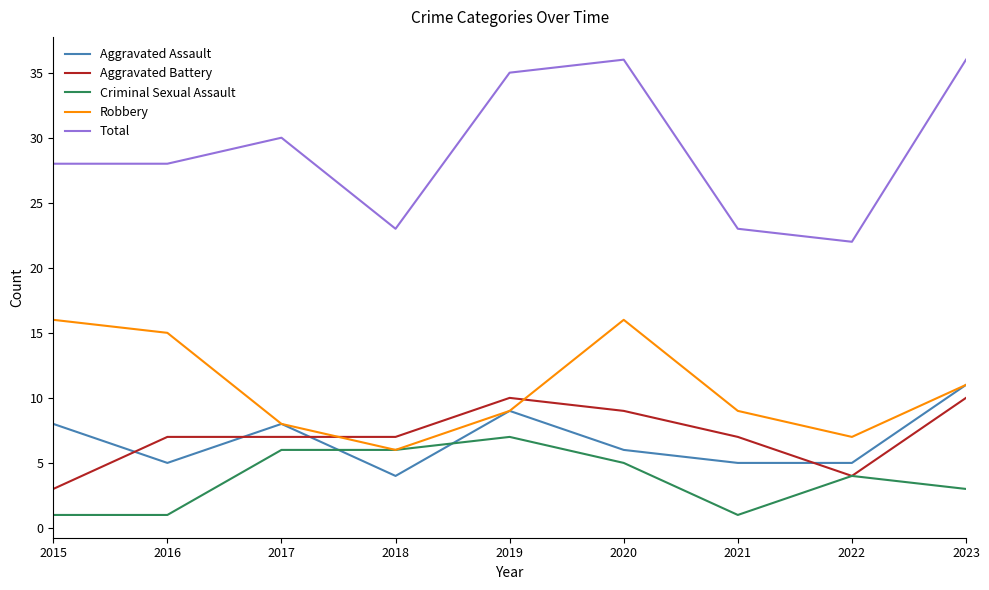

What are all the series names shown in the legend?

Aggravated Assault, Aggravated Battery, Criminal Sexual Assault, Robbery, Total